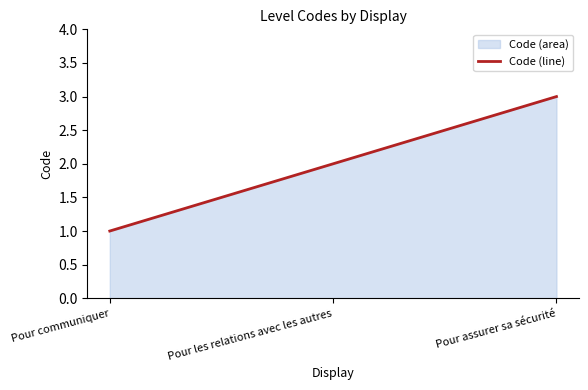

Reading left to right, list all the values displayed in this chart.

Pour communiquer=1	Pour les relations avec les autres=2	Pour assurer sa sécurité=3